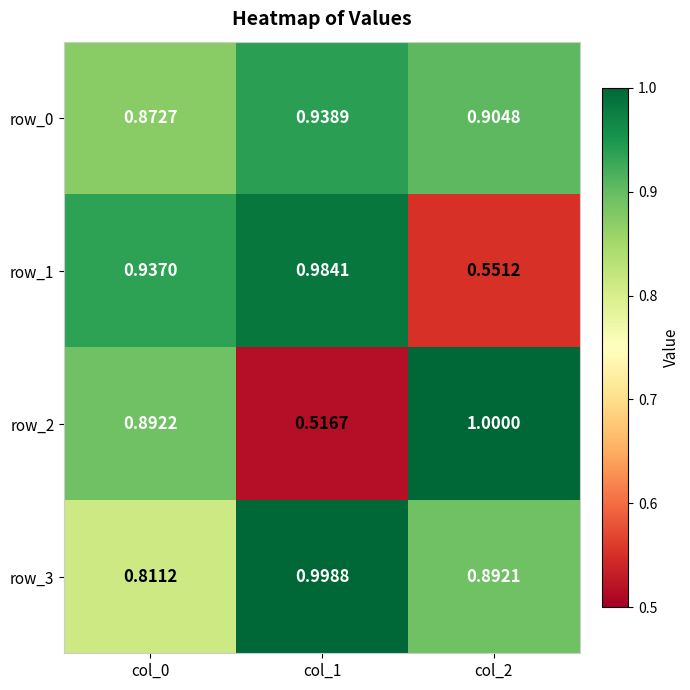

What is the spread (max minus min) of values at col_2?

0.4